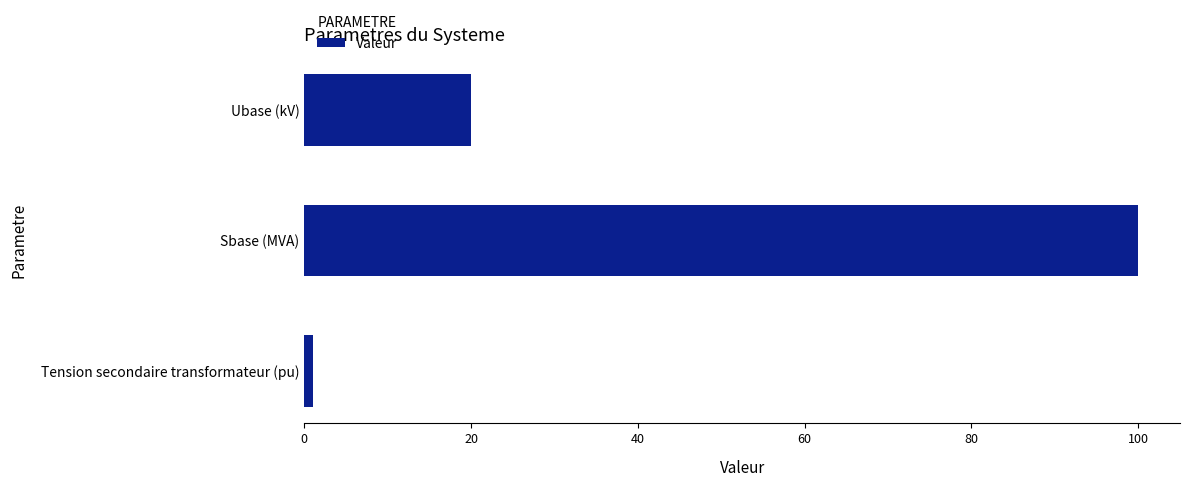

The chart shows a value of 20 at Ubase (kV). True or false?

True